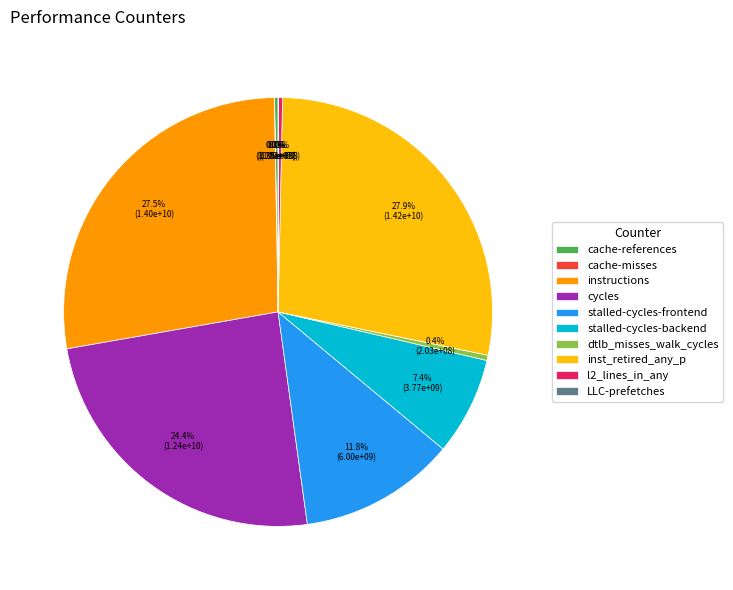

What portion of the pie excludes instructions?

72.5%